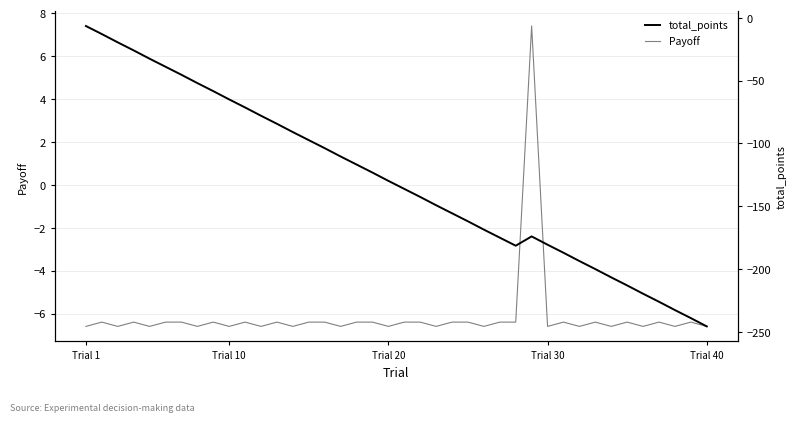

How many categories are shown in the chart?

40